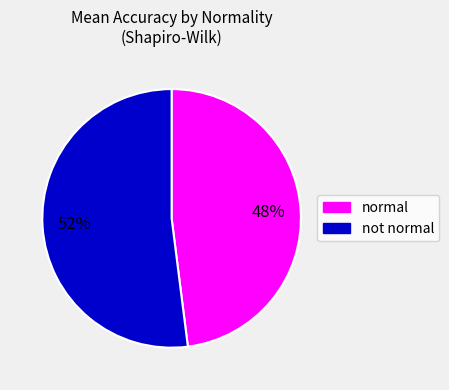

Is there a majority slice in this chart?

Yes